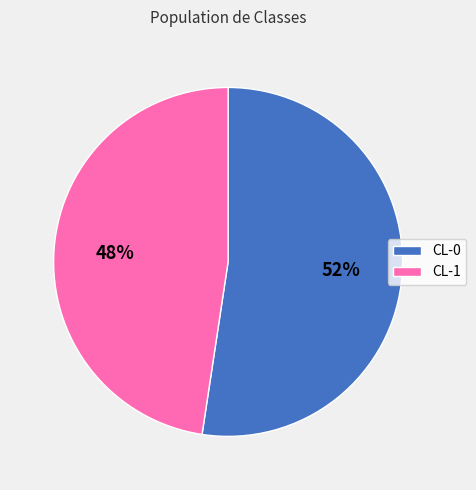

To the nearest percent, what is the combined percentage of CL-0 and CL-1?

100%